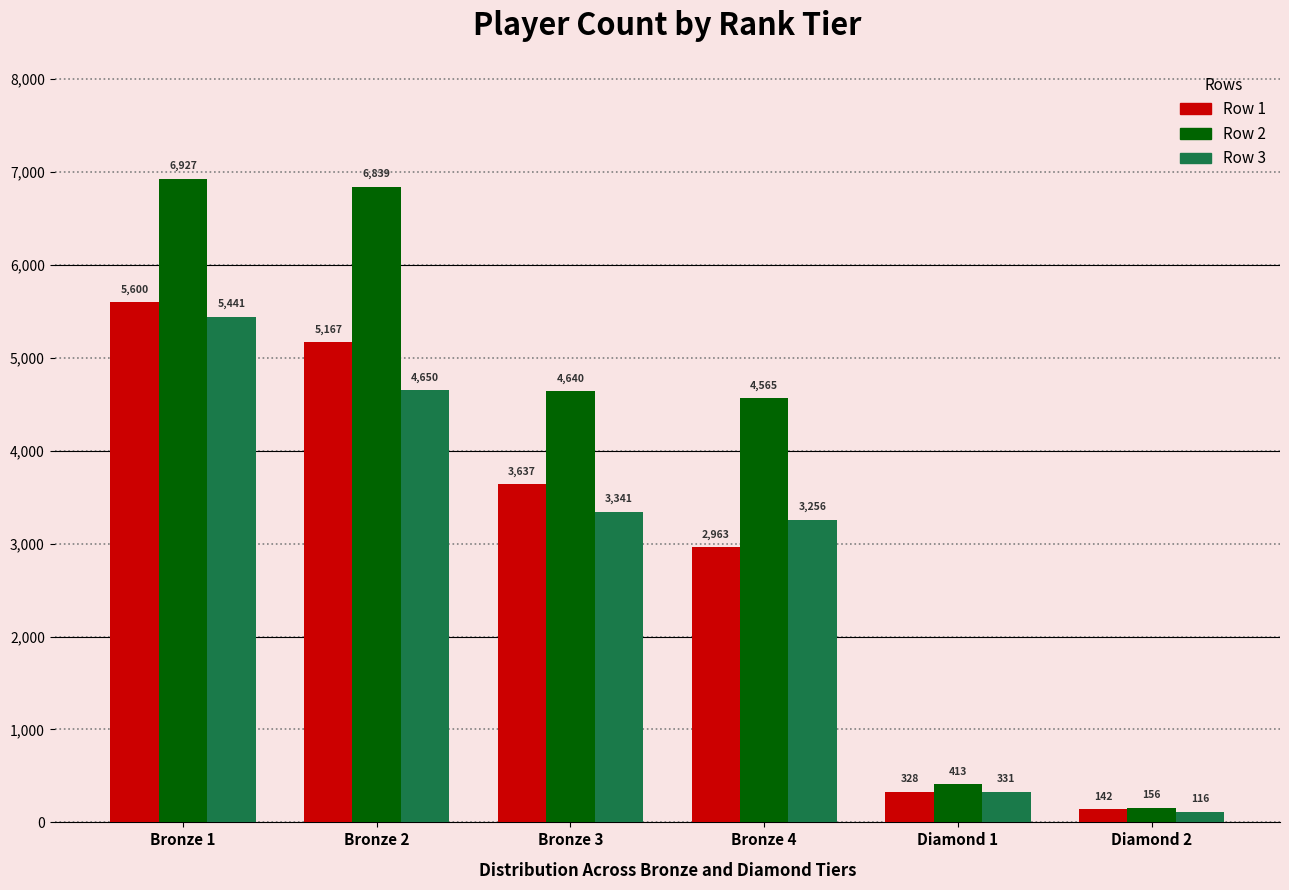

Which series has the largest total across all categories?

Row 2